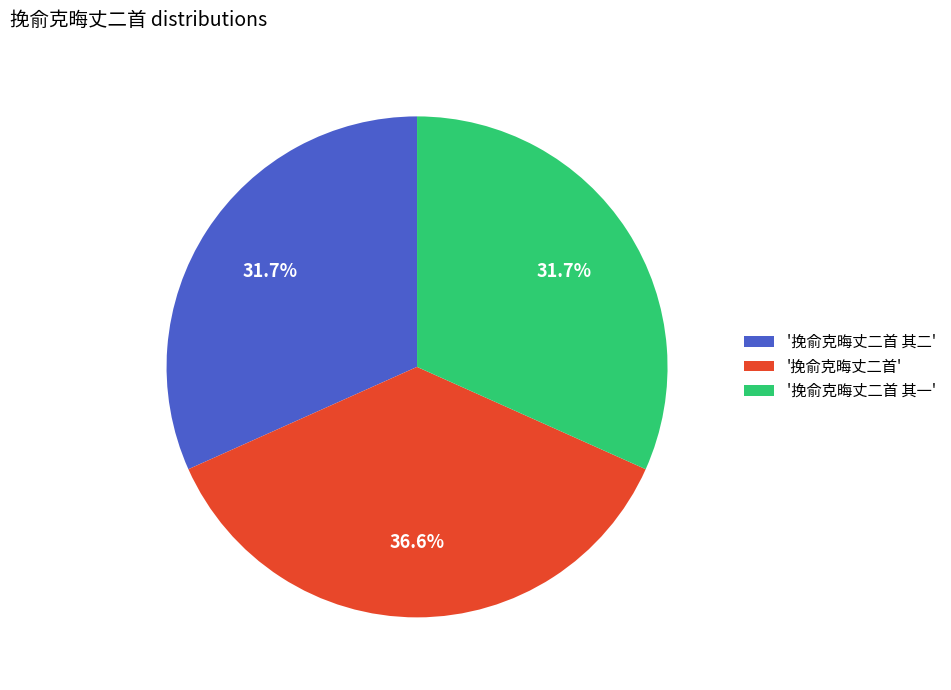

Is there any slice that represents more than half of the pie?

No